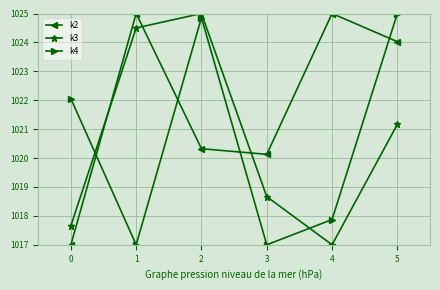

Which series has the largest total across all categories?

k2